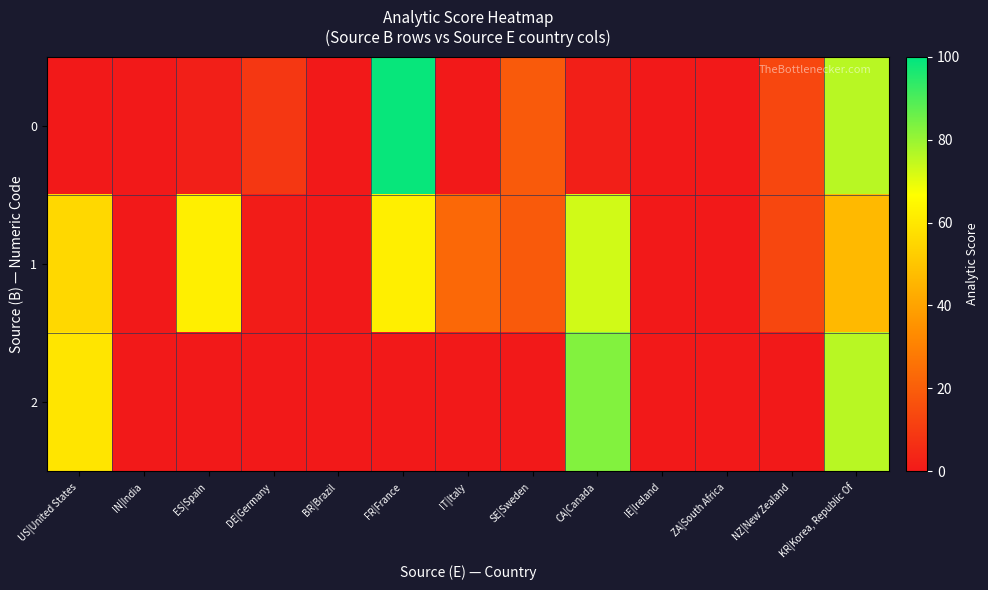

How many data points does each series have?

13